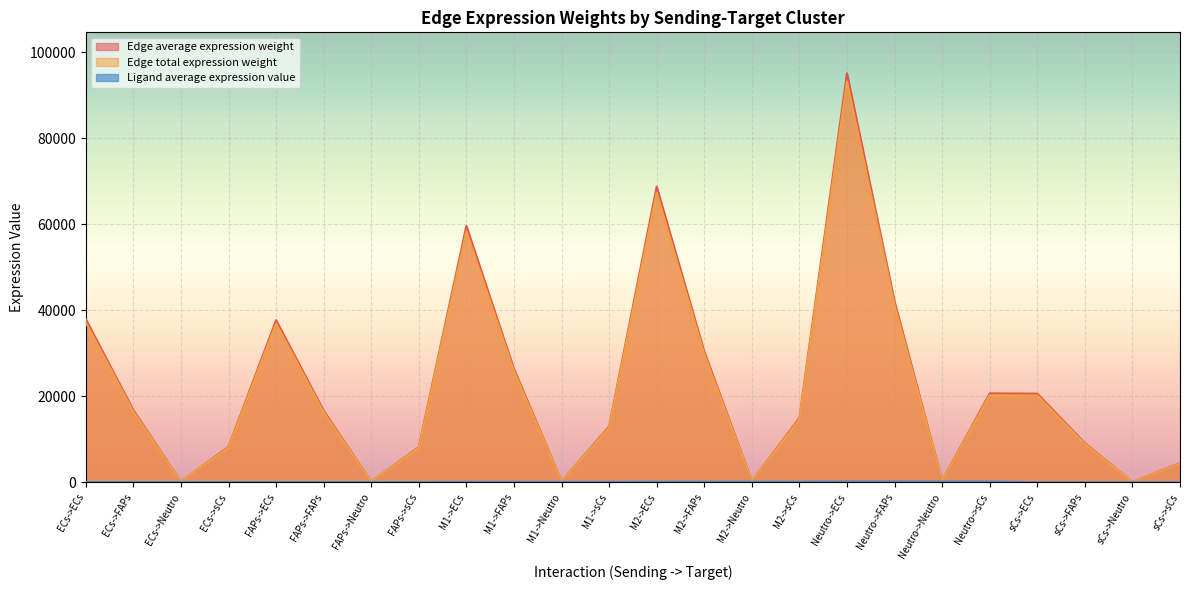

What is the difference between the maximum and second lowest values in the Edge average expression weight series?

94980.9